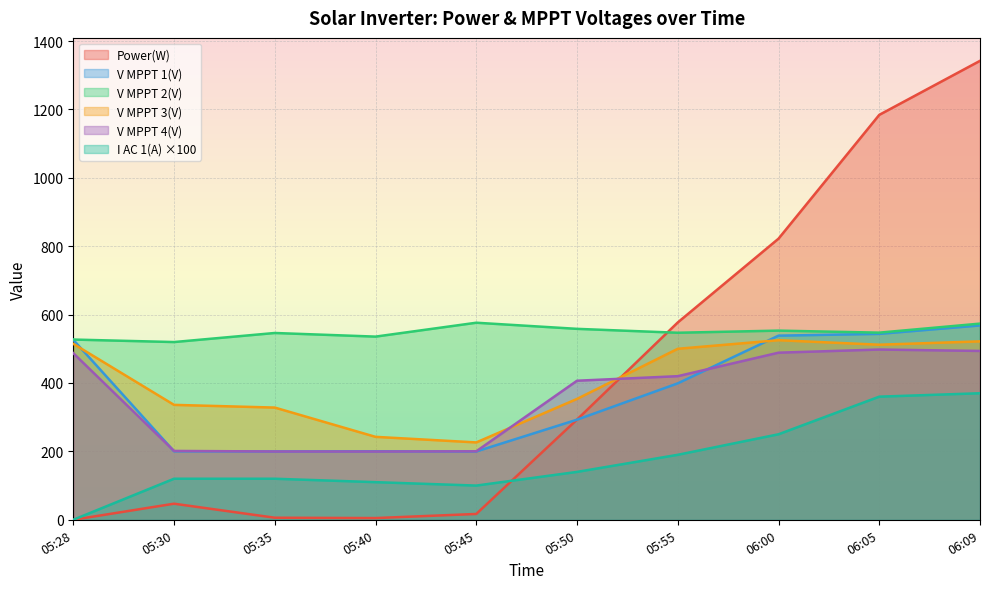

At how many categories does at least one series exceed 422?

10